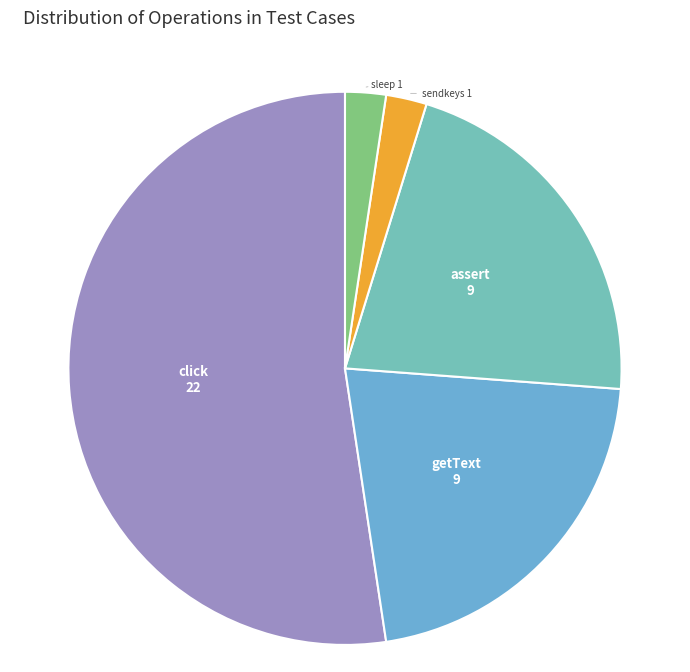

Which category has the biggest portion of the pie?

click